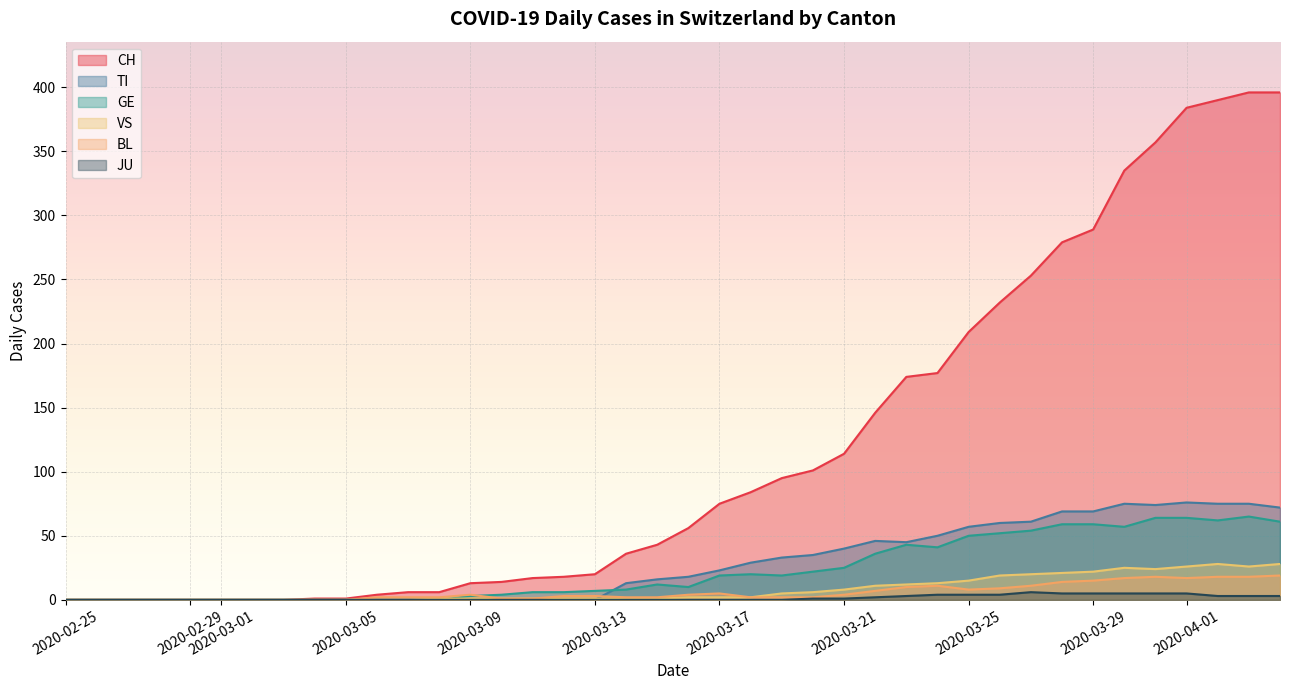

Which series has the largest total across all categories?

CH